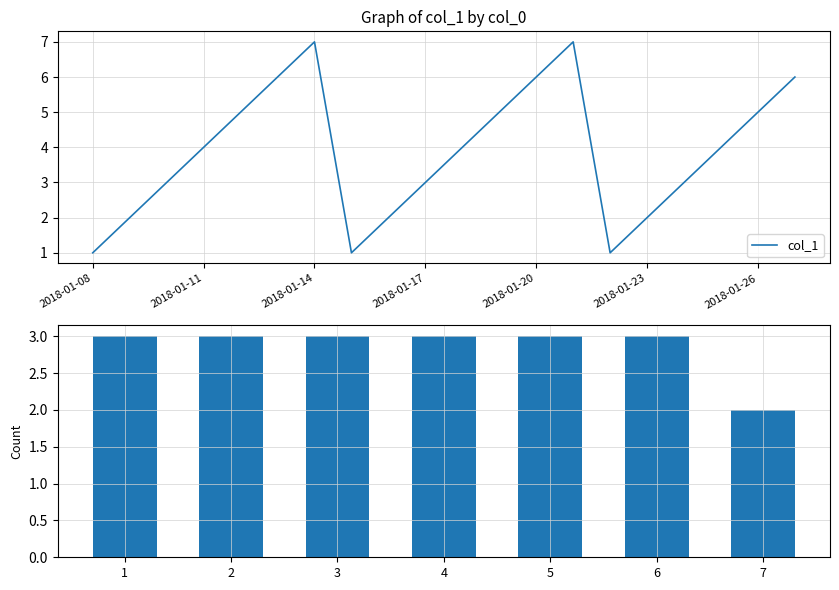

Rank the categories by value from lowest to highest.

2018-01-08, 2018-01-15, 2018-01-22, 2018-01-09, 2018-01-16, 2018-01-23, 2018-01-10, 2018-01-17, 2018-01-24, 2018-01-11, 2018-01-18, 2018-01-25, 2018-01-12, 2018-01-19, 2018-01-26, 2018-01-13, 2018-01-20, 2018-01-27, 2018-01-14, 2018-01-21